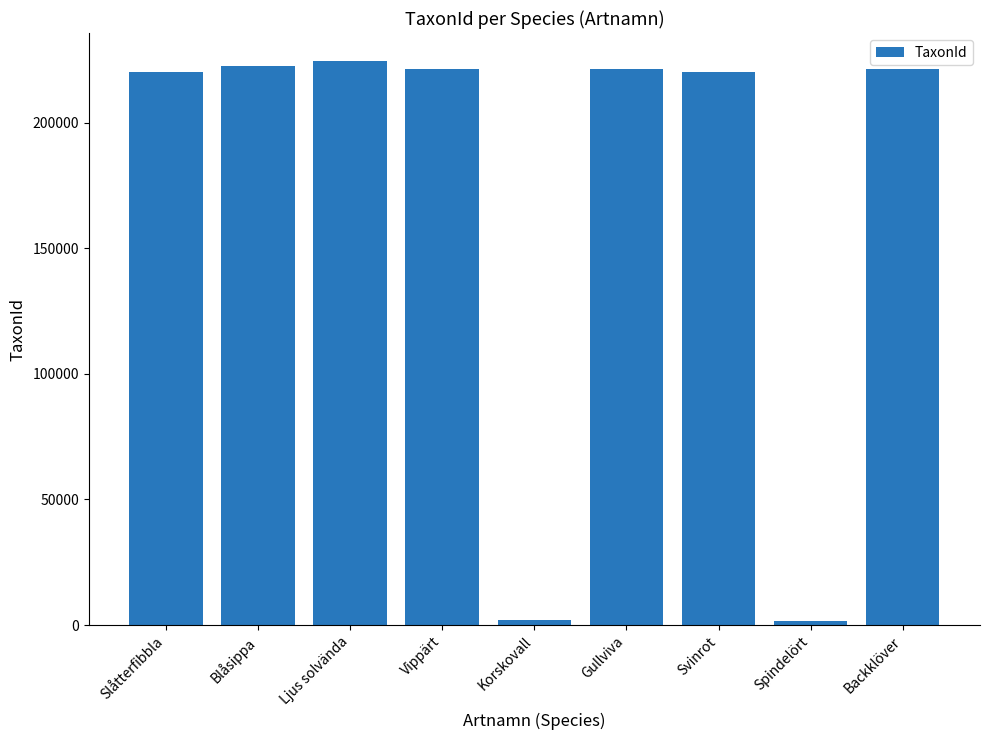

What is the maximum value shown in the chart?

224416